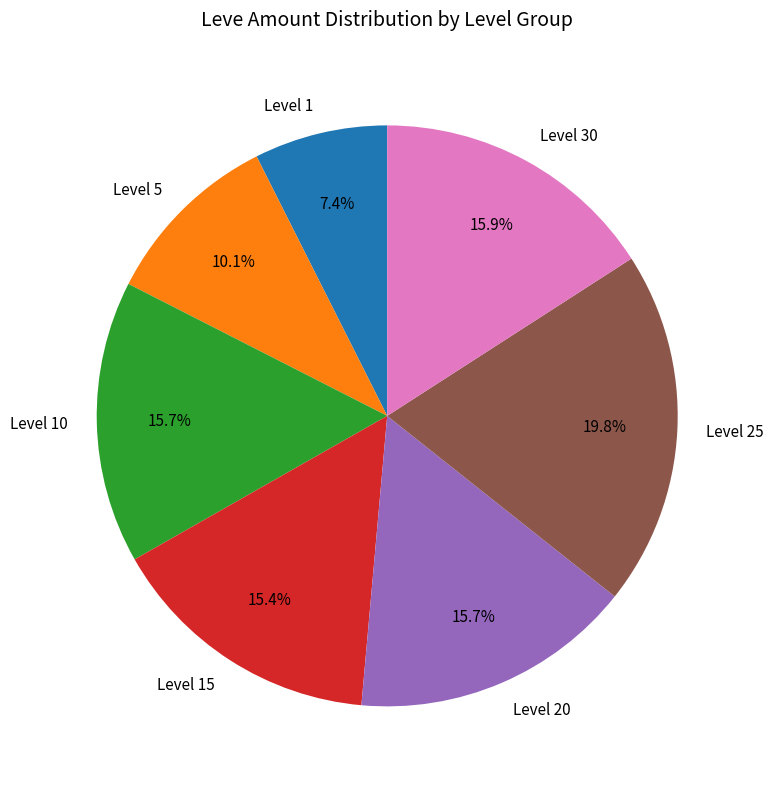

Does any single category account for the majority?

No